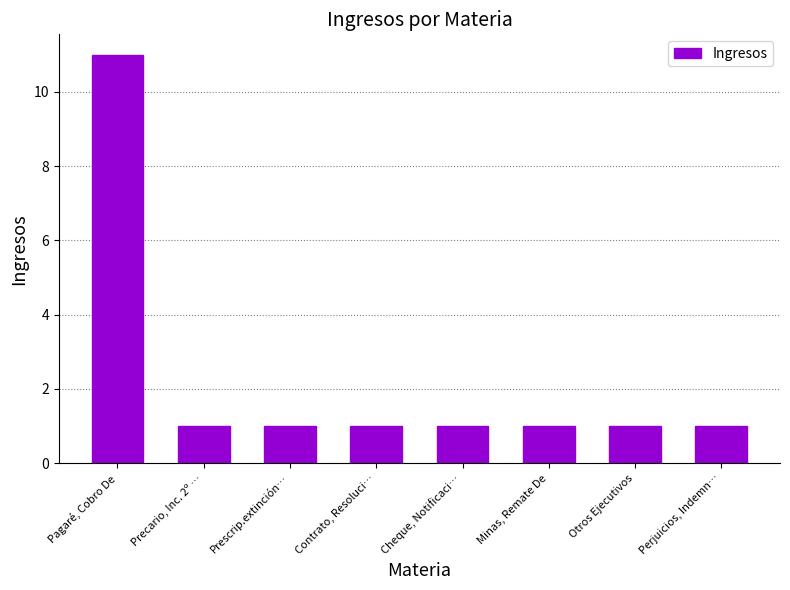

What is the sum of all values?

18